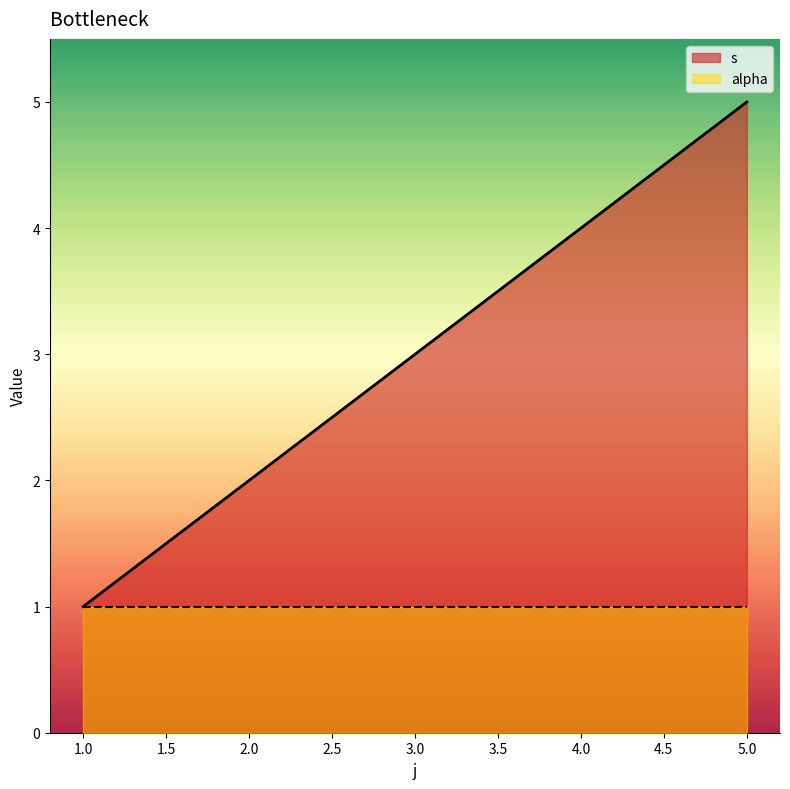

What value does the data have at 4?

4